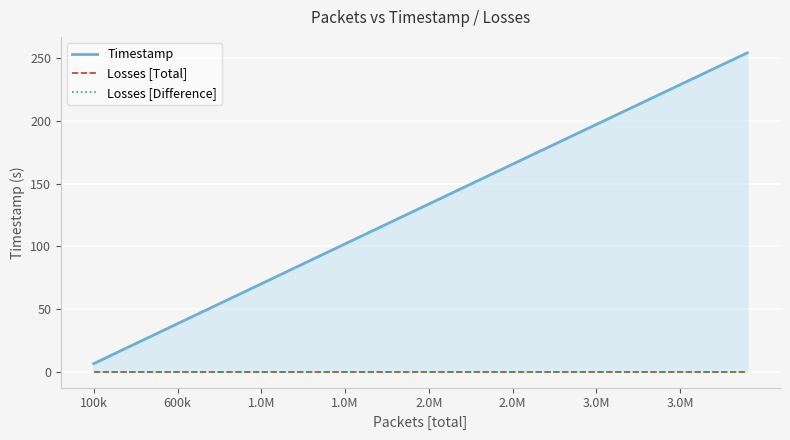

True or false: Losses [Total] and Losses [Difference] cross at least once.

False